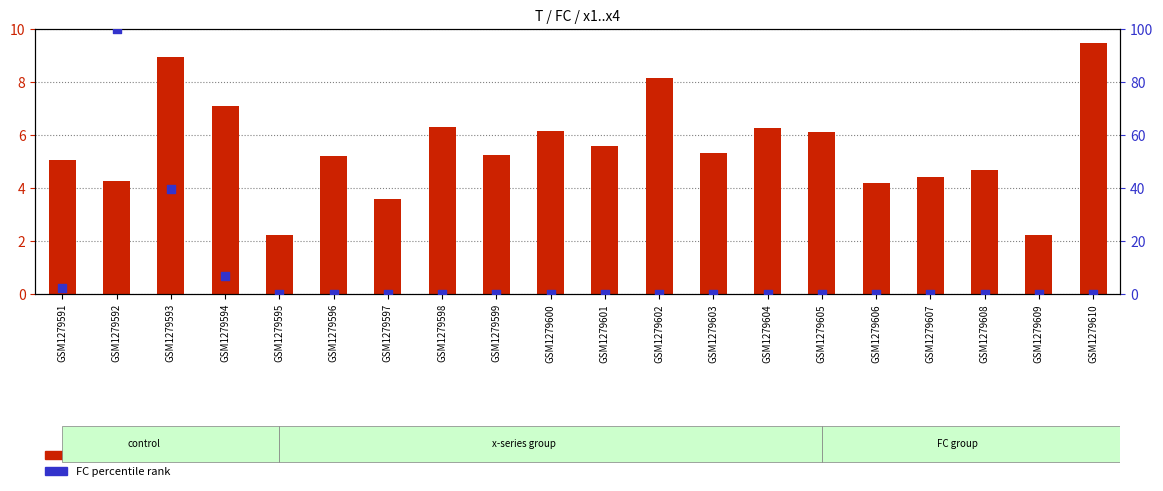

At which category is the sum across all series the highest?

GSM1279592